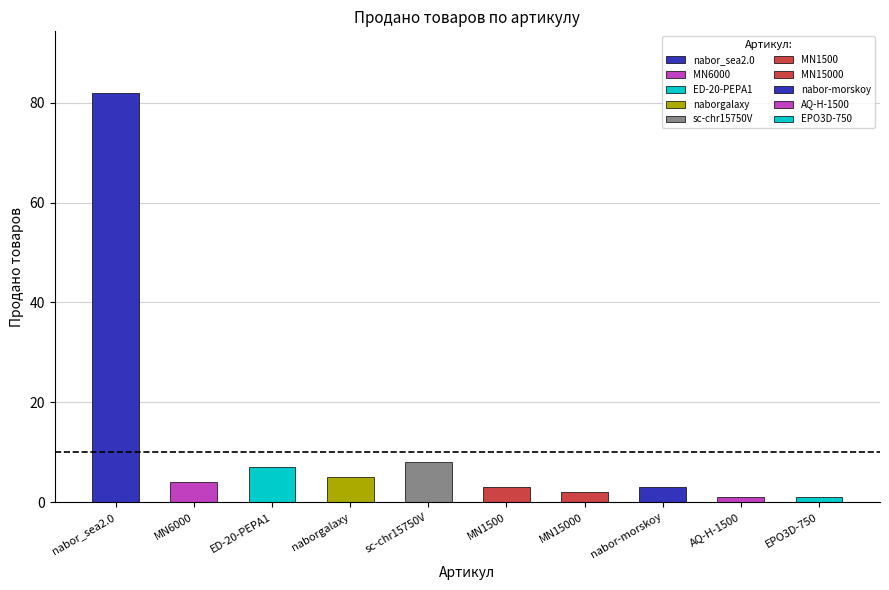

What is the label of the 2nd bar from the right?

AQ-H-1500